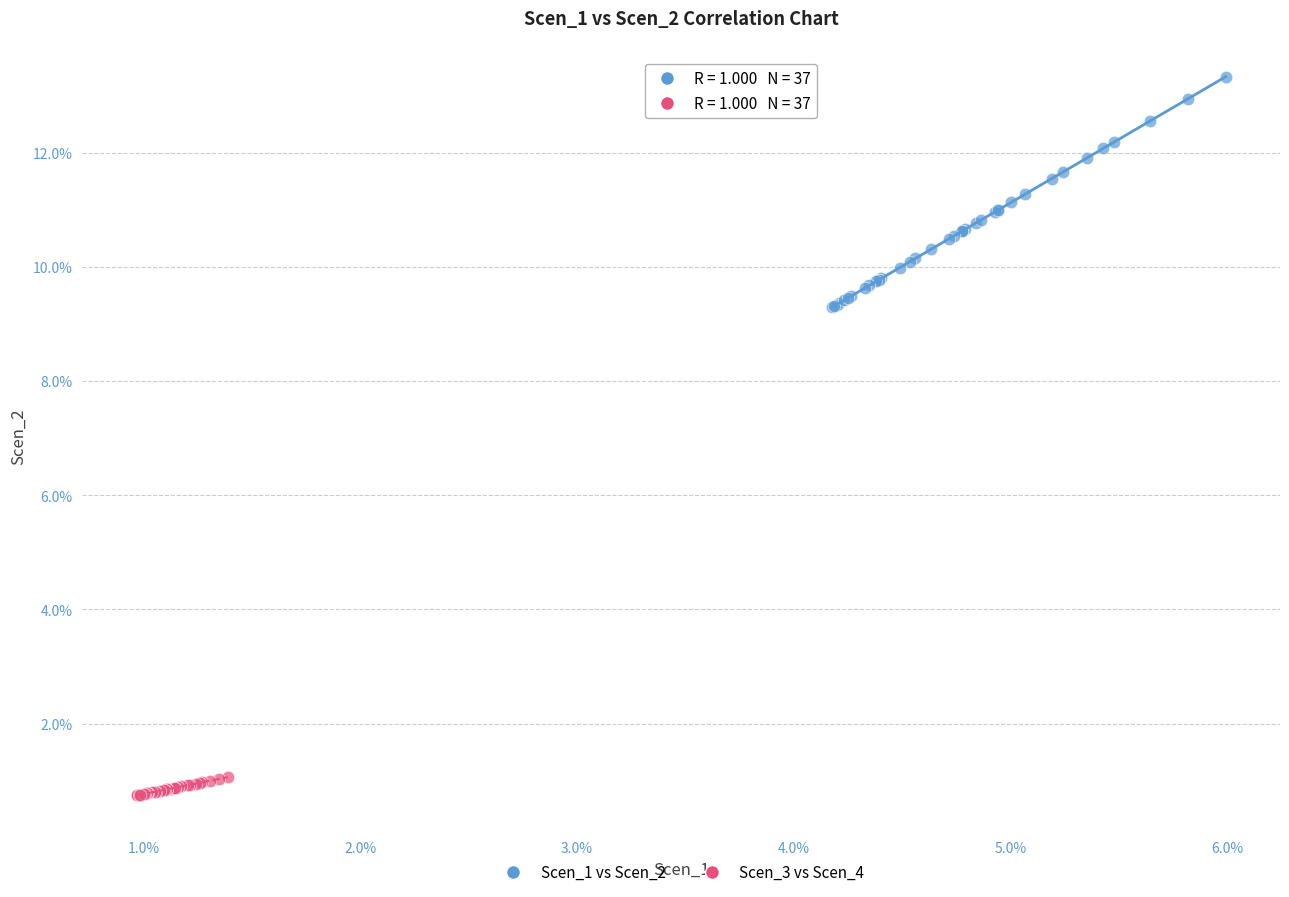

What are all the series names shown in the legend?

Scen_1 vs Scen_2, Scen_3 vs Scen_4